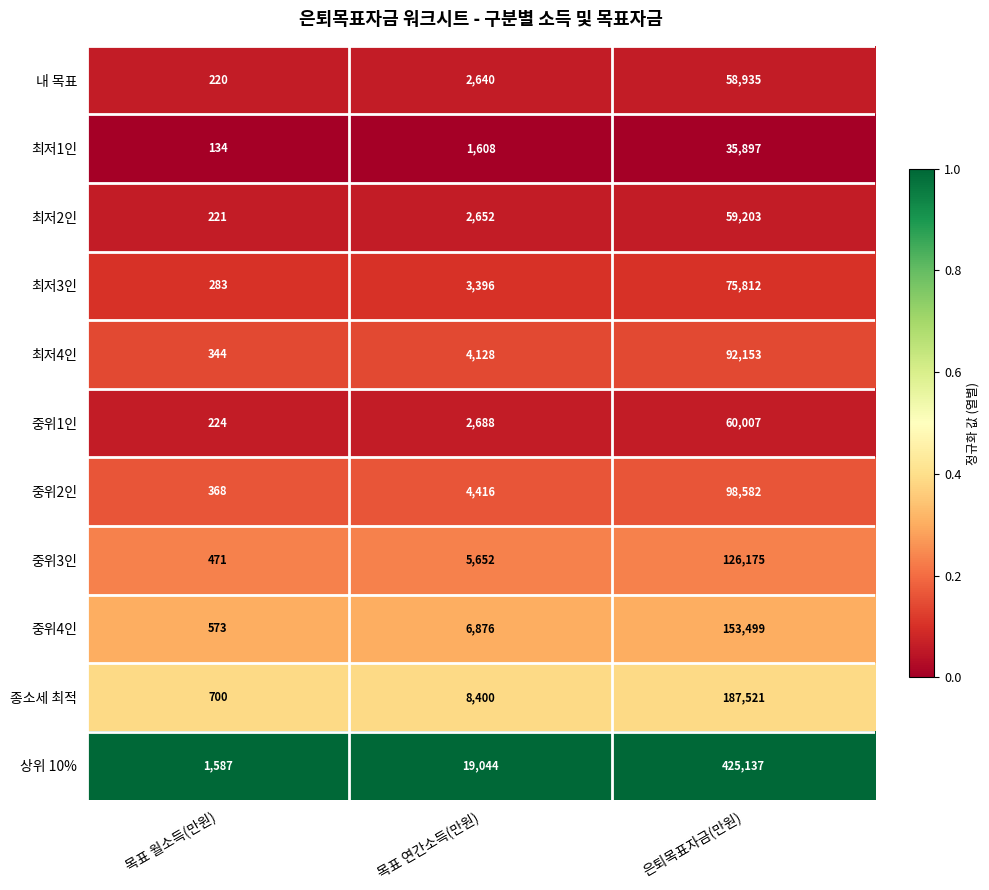

List the labels in order of 중위2인 value, smallest first.

목표 월소득(만원), 목표 연간소득(만원), 은퇴목표자금(만원)